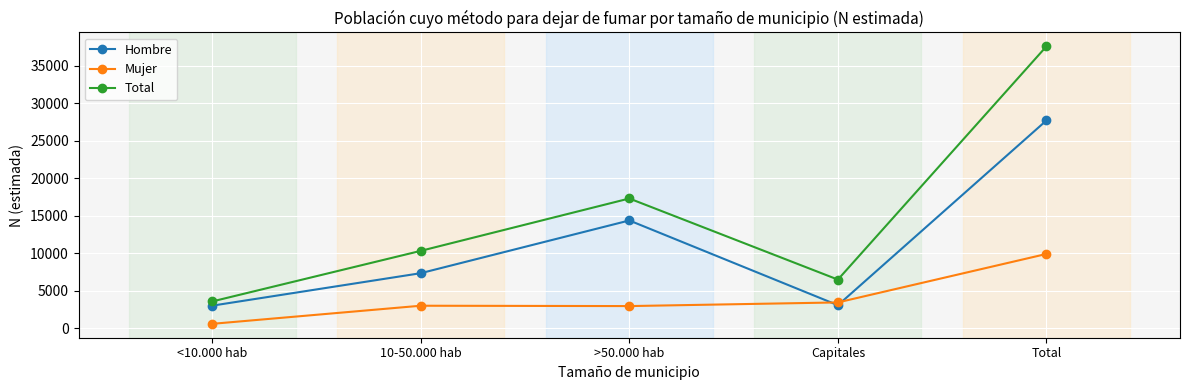

Which series has the largest total across all categories?

Total